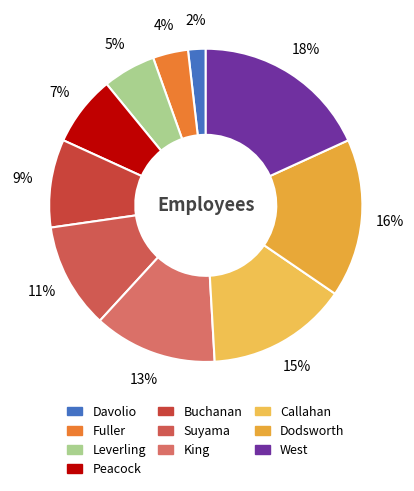

To the nearest percent, what is the difference between the Davolio and Callahan slice percentages?

13%